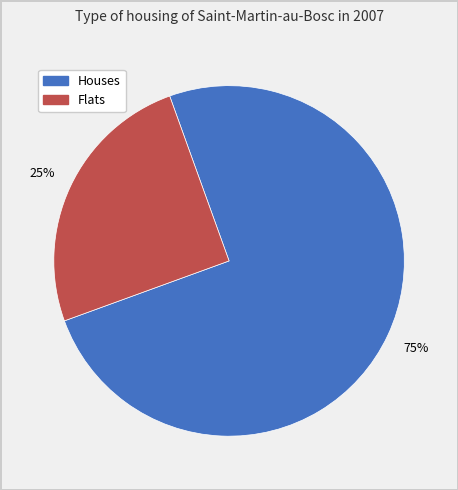

To the nearest percent, what is the difference between the largest and smallest slice percentages?

50%